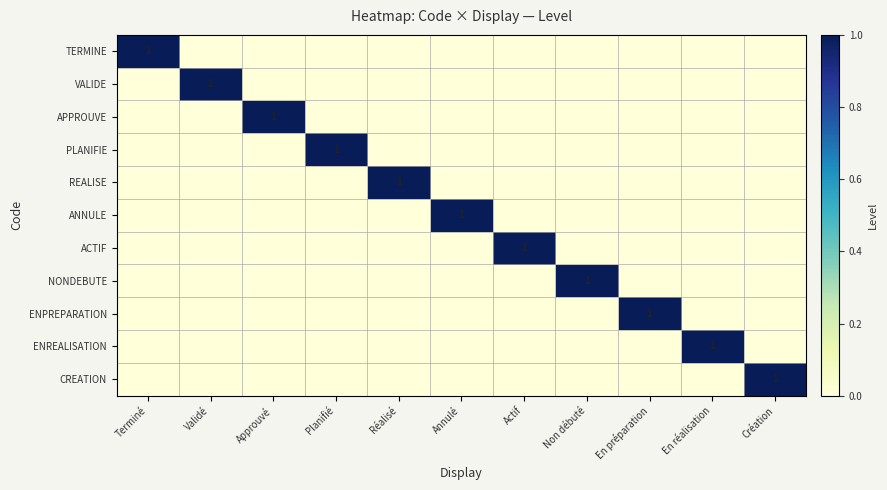

Between Annulé and Validé, which is larger?

Annulé